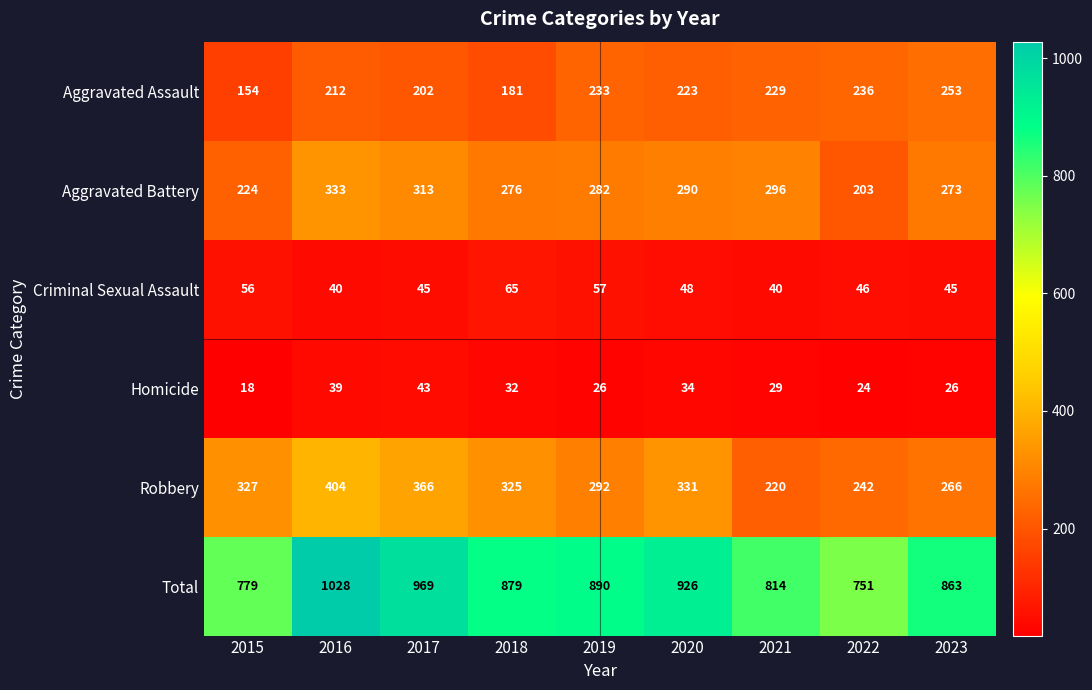

Read the Aggravated Battery value at 2015.

224